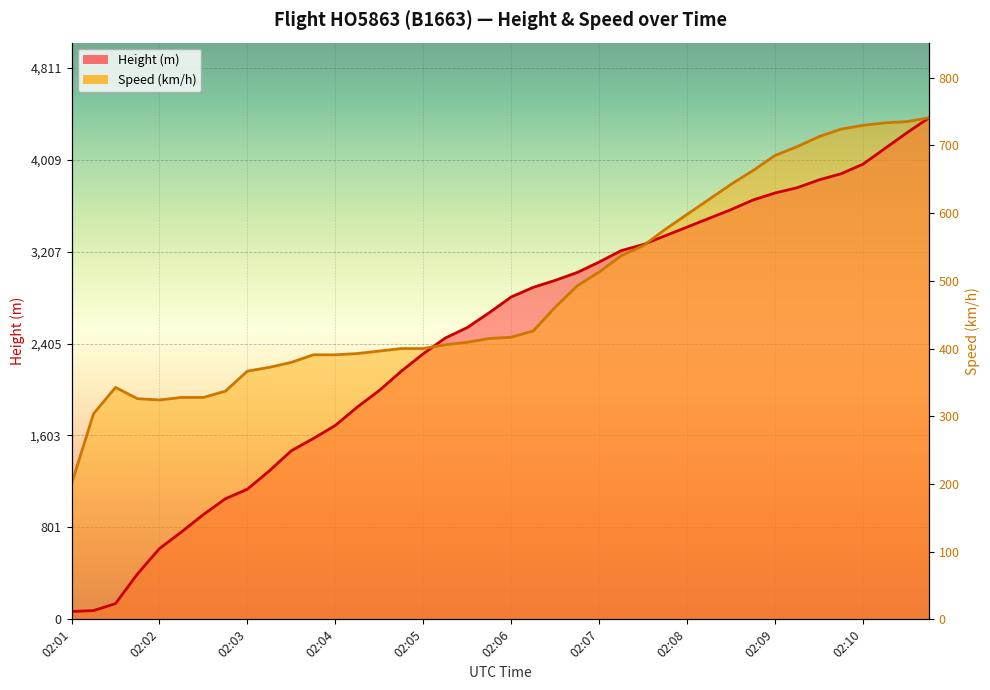

Is it true that Height equals 1177.6 at 02:05?

False